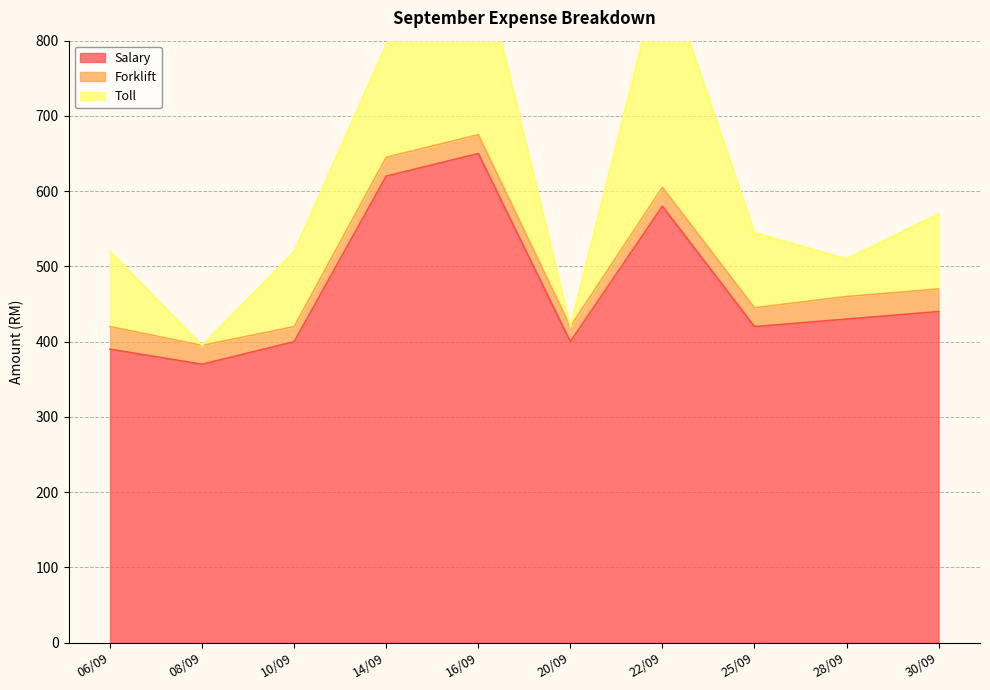

At how many categories does at least one series exceed 244?

10